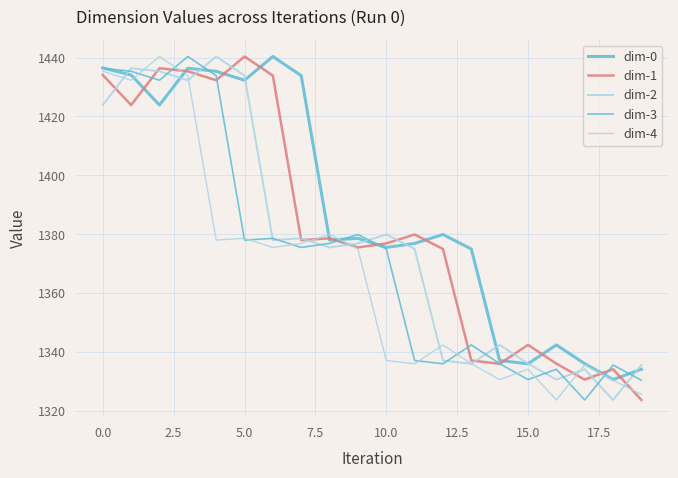

Does the chart have visible grid lines?

Yes